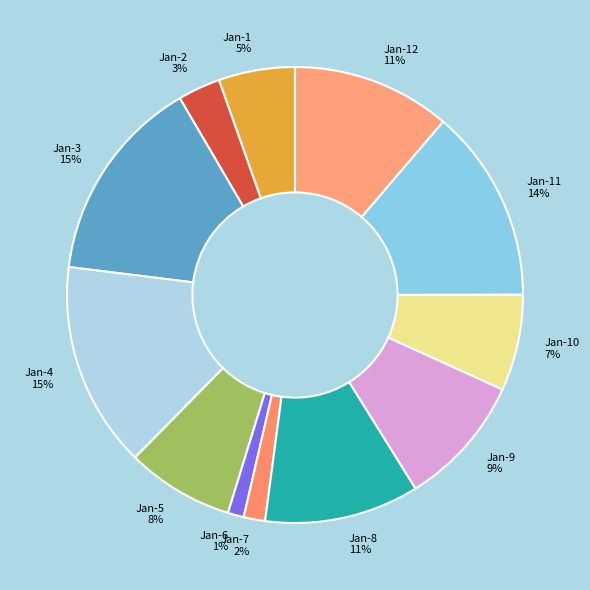

How many segments does this pie chart have?

12